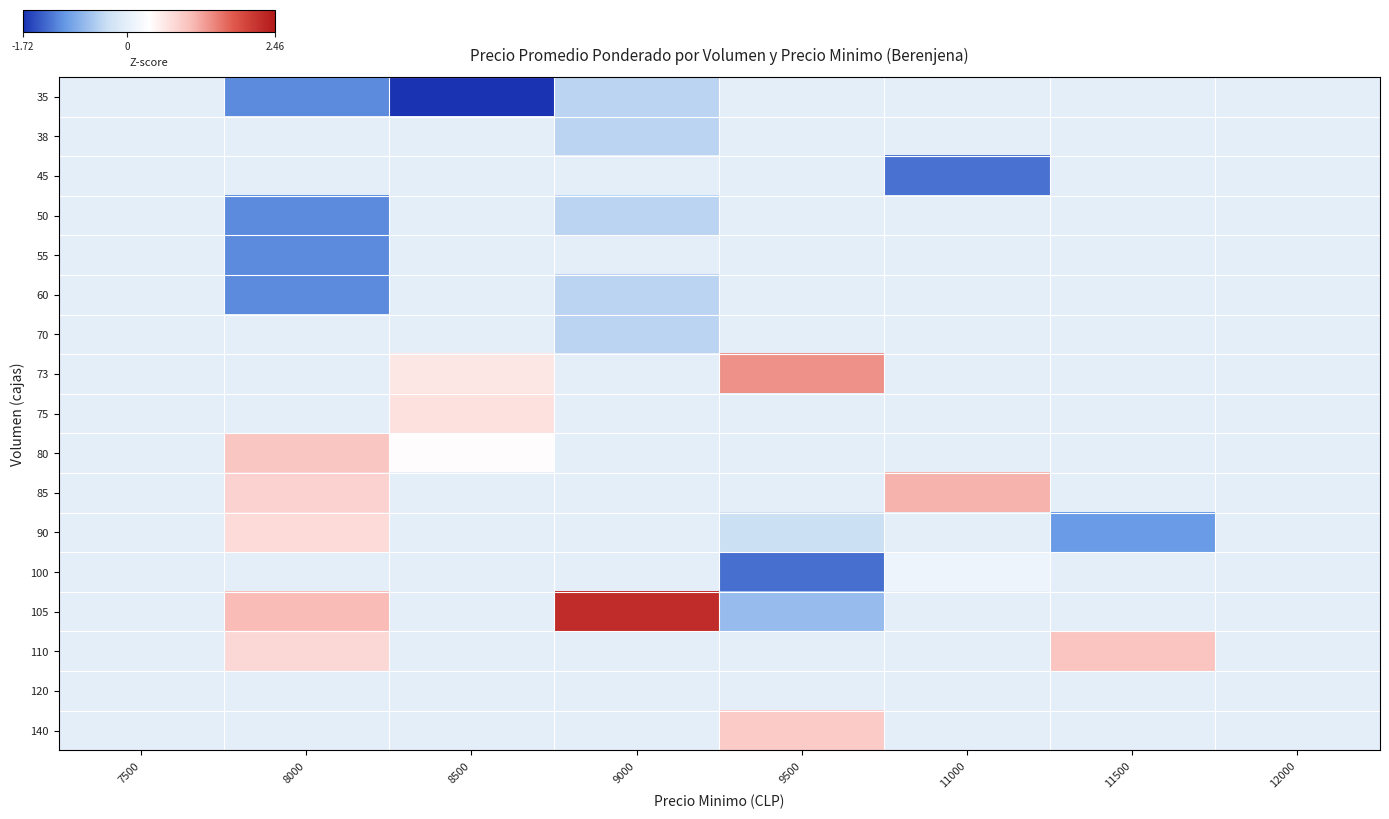

Rank the series at 11500 from lowest to highest value.

90, 35, 38, 45, 50, 55, 60, 70, 73, 75, 80, 85, 100, 105, 120, 140, 110